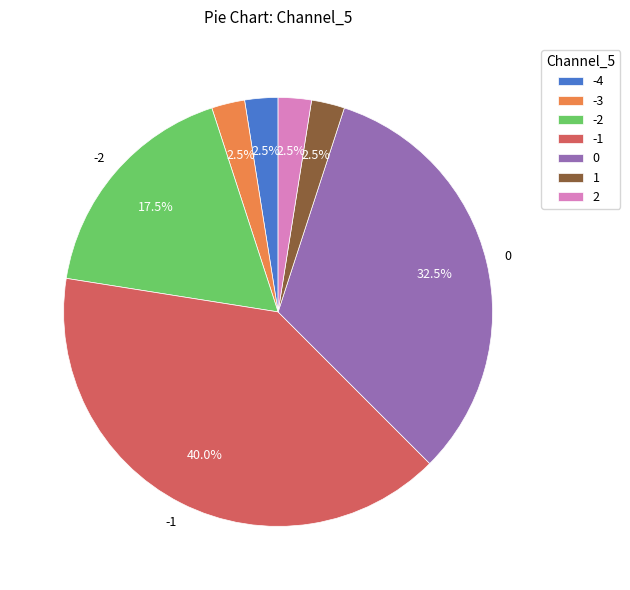

Does any single category account for the majority?

No